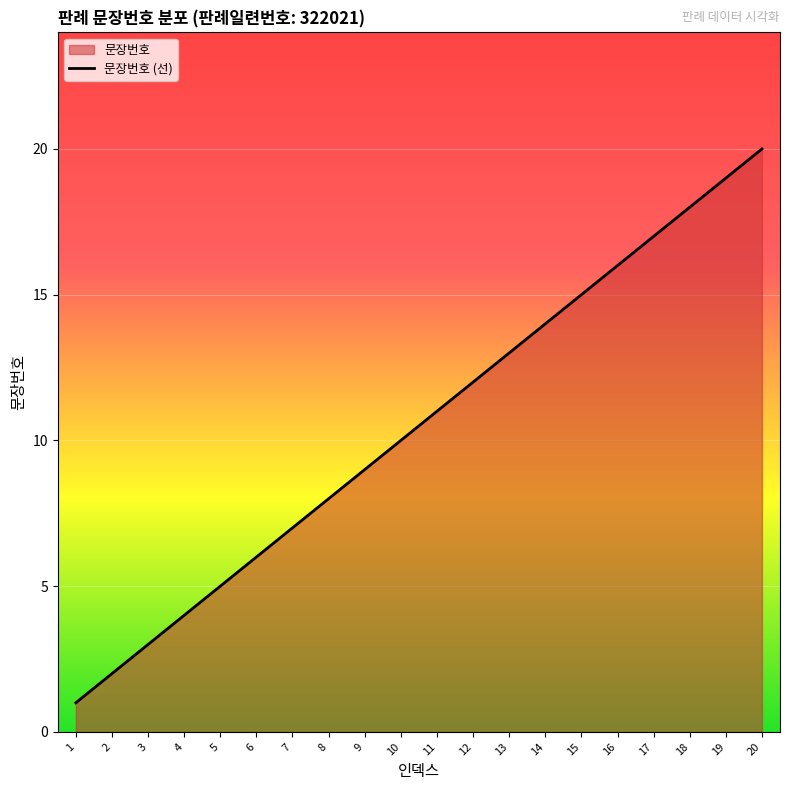

List the labels in order of value, largest first.

20, 19, 18, 17, 16, 15, 14, 13, 12, 11, 10, 9, 8, 7, 6, 5, 4, 3, 2, 1